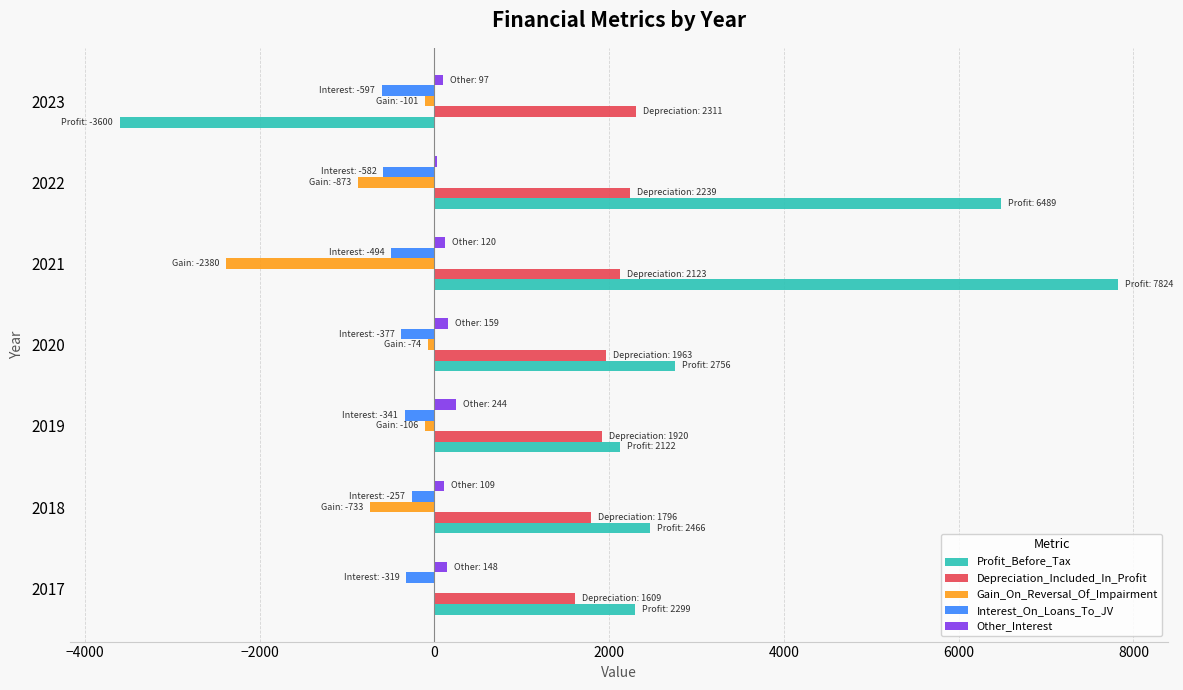

What is the sum of all Interest_On_Loans_To_JV values?

-2967